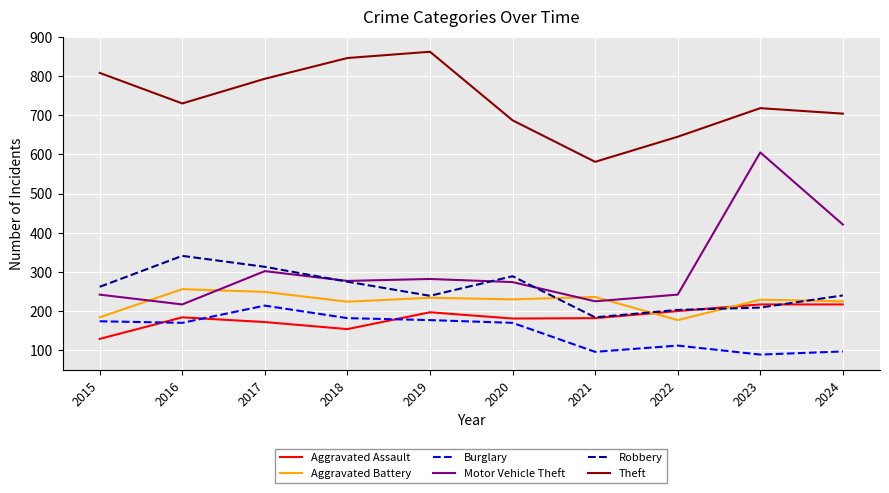

Where is Motor Vehicle Theft nearest to the value 411?

2024